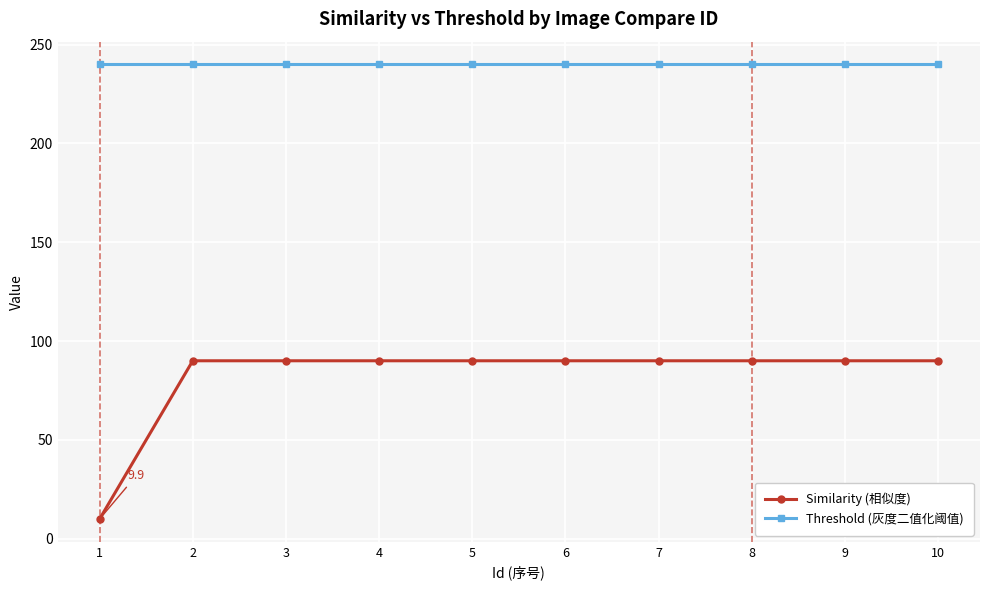

What is the sum of all Similarity (相似度) values?

819.9